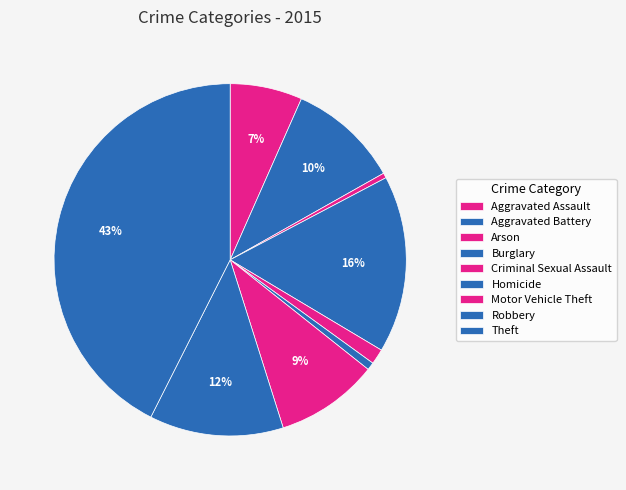

Approximately how many times larger is the value at Homicide compared to Robbery?

0.1